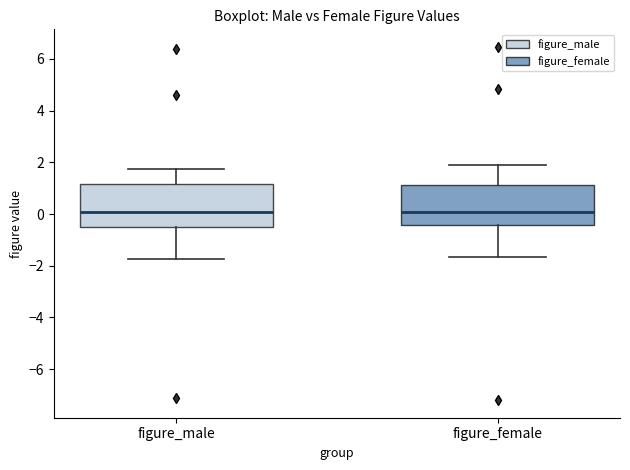

Reading left to right, read every box against the y-axis: the position of its median line, the range the box covers, and the ends of its whiskers. The values are not printed on the chart, so give them approximately, as read against the axis.

figure_male: median 0.0, box -0.4 to 1.2, whiskers -1.8 to 1.8
figure_female: median 0.0, box -0.4 to 1.2, whiskers -1.6 to 2.0